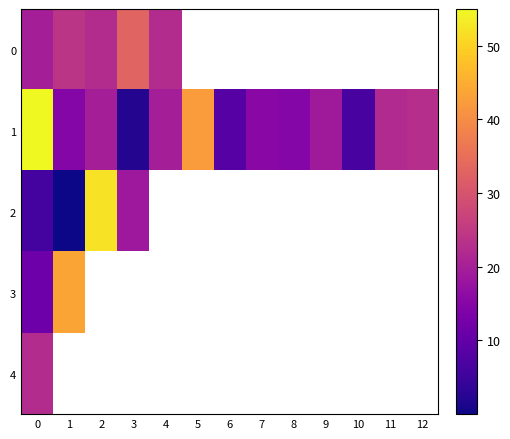

Read the 1 value at 0.

55.0